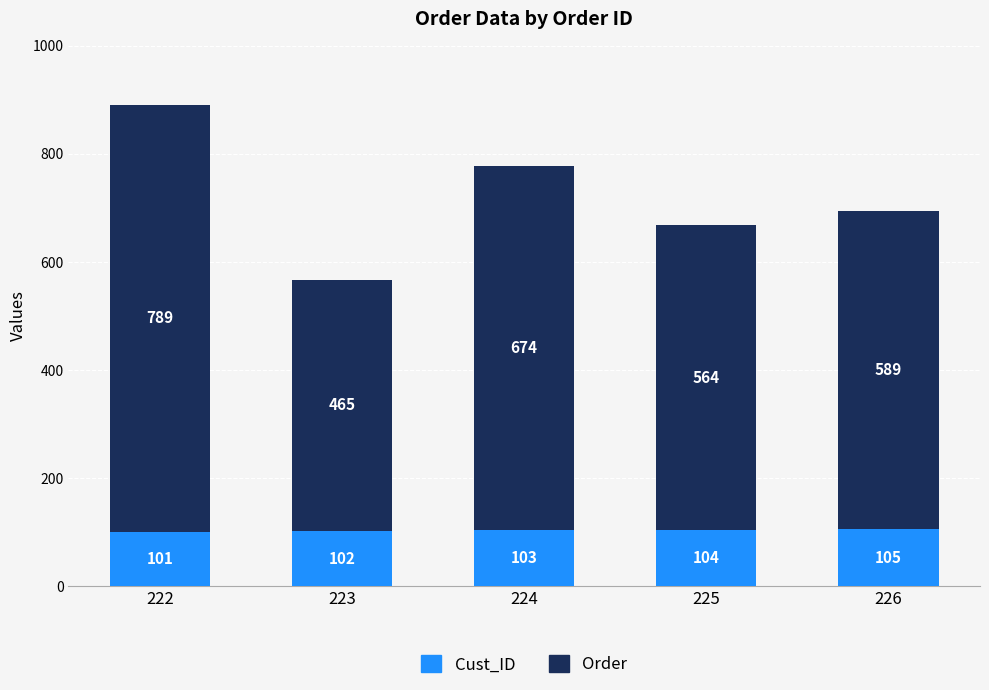

Count the number of data series in this chart.

2